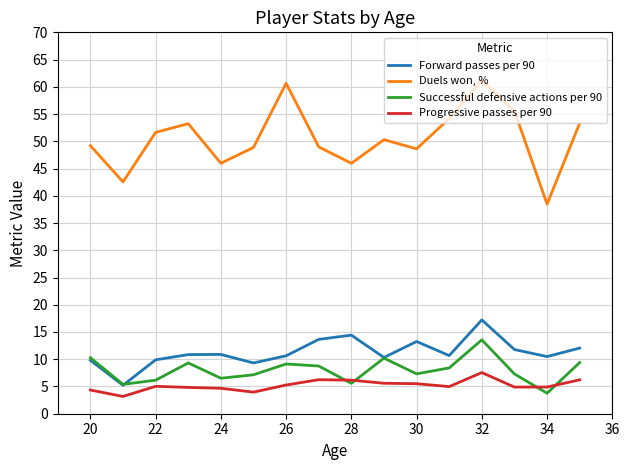

Is this an area chart (filled region under the line)?

No